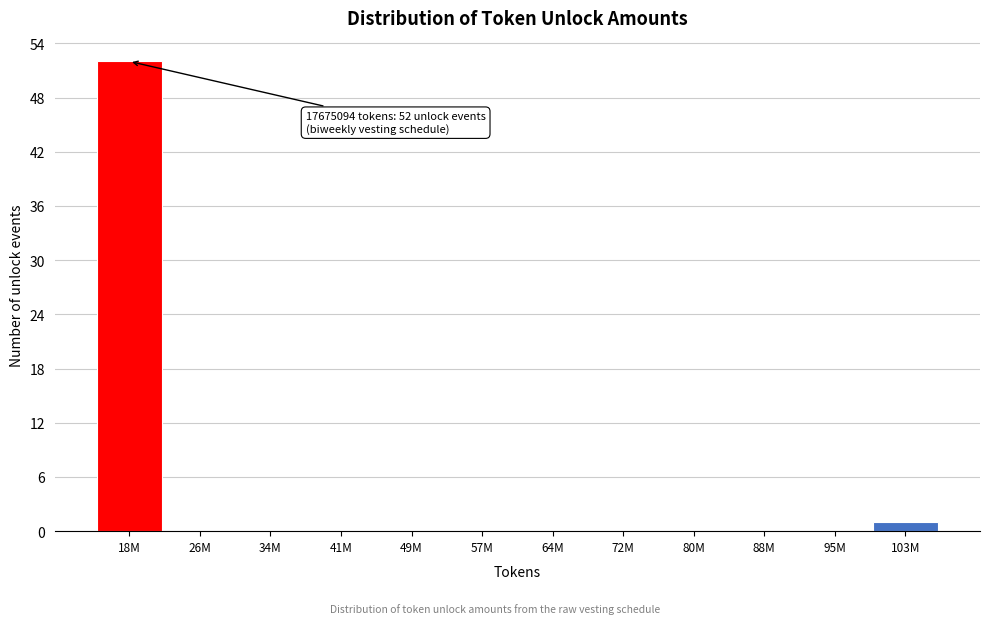

Reading left to right, list all the values displayed in this chart.

18M=52	26M=0	34M=0	41M=0	49M=0	57M=0	64M=0	72M=0	80M=0	88M=0	95M=0	103M=1